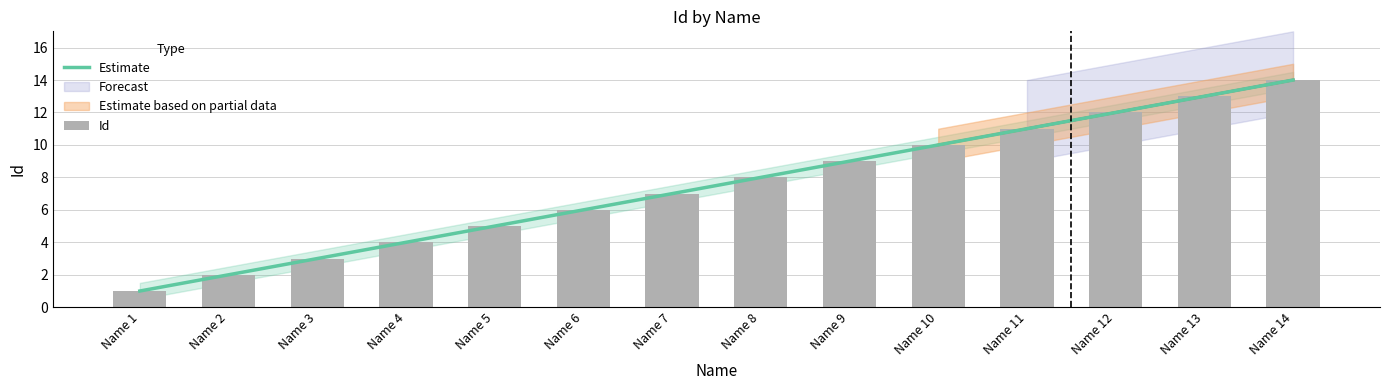

Reading right to left, transcribe all the data shown in this chart.

Estimate: Name 14=14.0	Name 13=13.0	Name 12=12.0	Name 11=11.0	Name 10=10.0	Name 9=9.0	Name 8=8.0	Name 7=7.0	Name 6=6.0	Name 5=5.0	Name 4=4.0	Name 3=3.0	Name 2=2.0	Name 1=1.0
Id: Name 14=14.0	Name 13=13.0	Name 12=12.0	Name 11=11.0	Name 10=10.0	Name 9=9.0	Name 8=8.0	Name 7=7.0	Name 6=6.0	Name 5=5.0	Name 4=4.0	Name 3=3.0	Name 2=2.0	Name 1=1.0